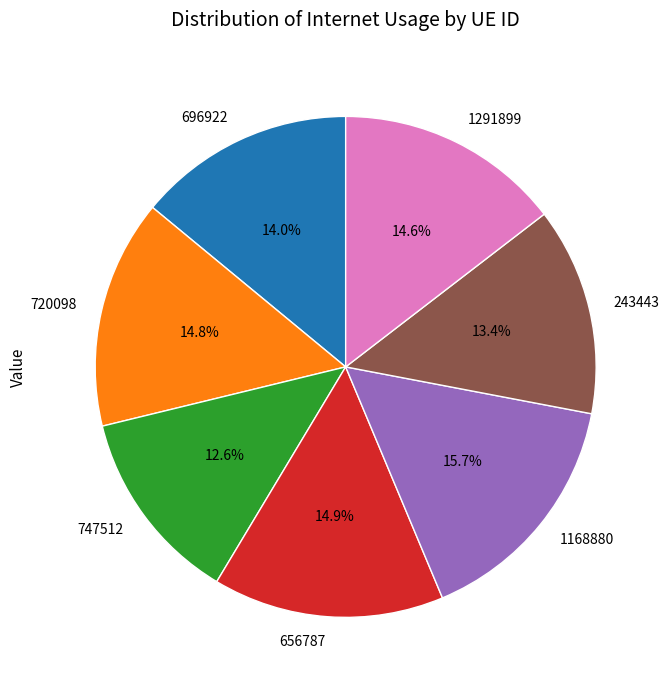

The 1168880 slice represents 2% of the pie. True or false?

False